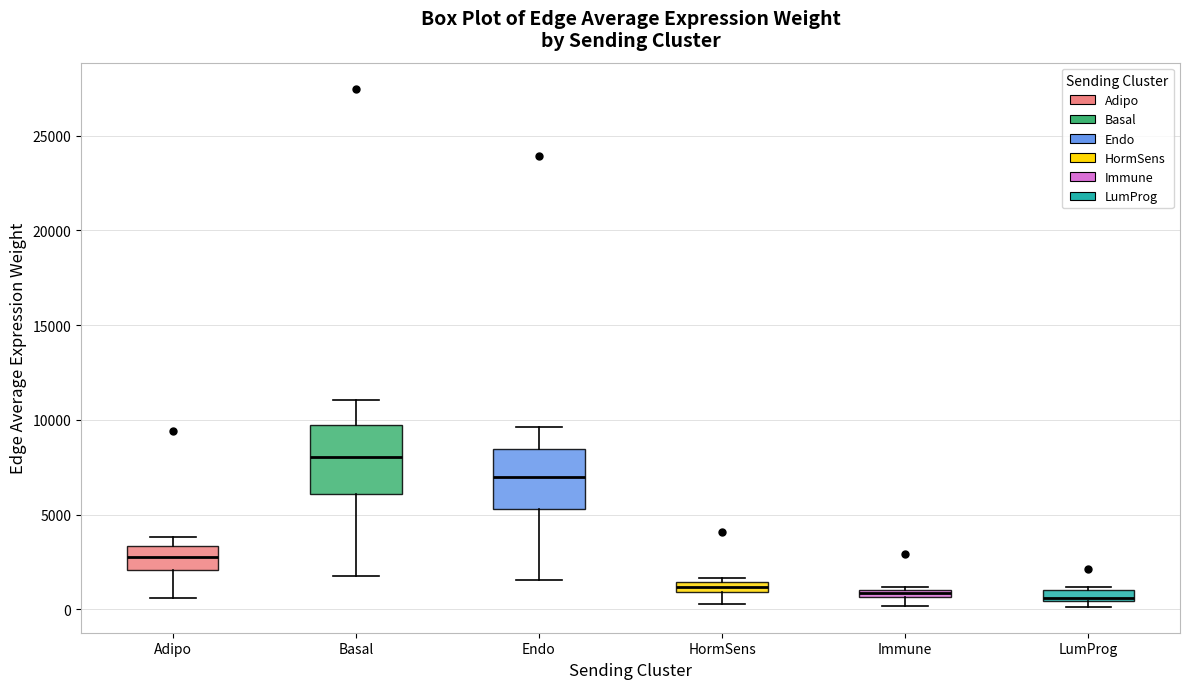

Which box has the highest median line?

Basal